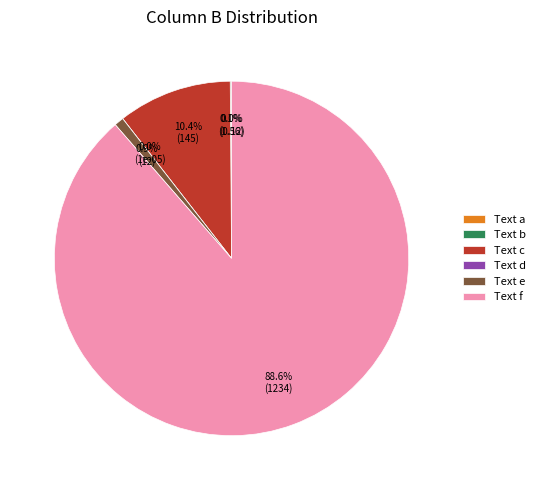

Does Text a account for over 50% of the chart?

No